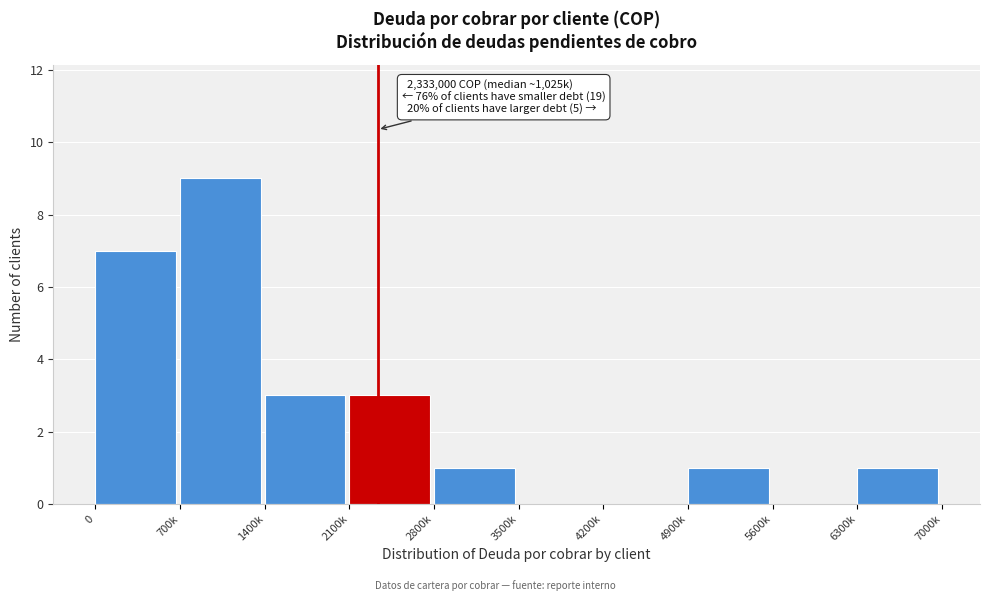

Reading right to left, transcribe all the data shown in this chart.

6300k=1	5600k=0	4900k=1	4200k=0	3500k=0	2800k=1	2100k=3	1400k=3	700k=9	0=7